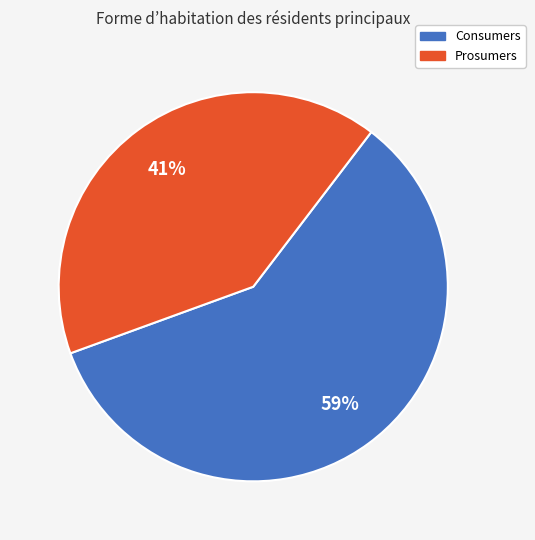

Do Consumers and Prosumers together represent more than half of the pie?

Yes